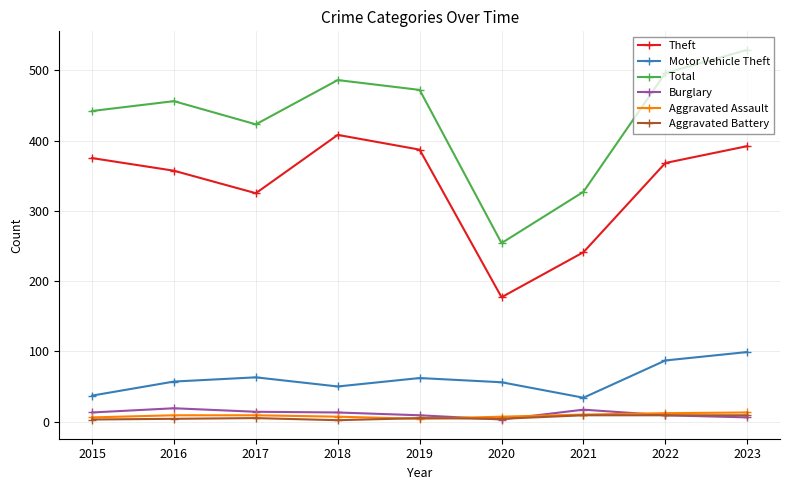

What is the difference between the Aggravated Battery values at 2018 and 2015?

1